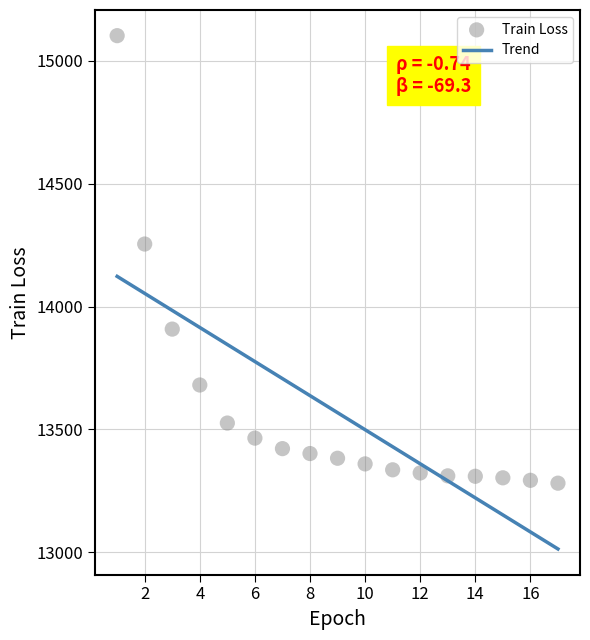

What Y value in the scatter plot is closest to 14191?

14254.3